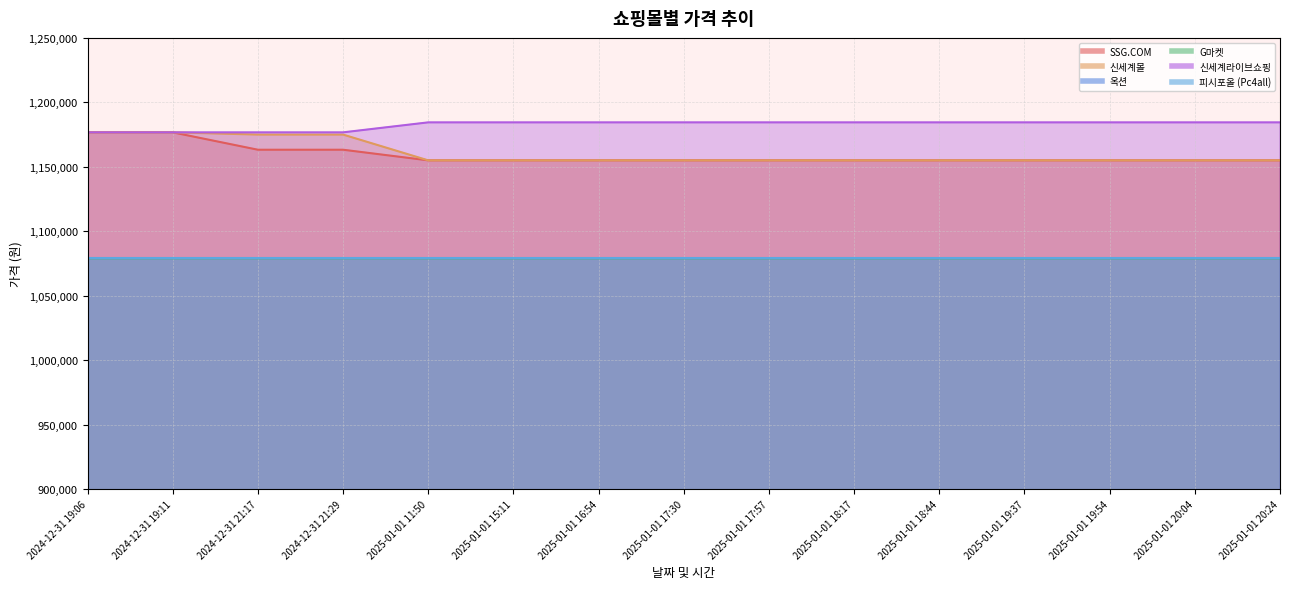

What is the sum of the SSG.COM values at 2025-01-01 19:37 and 2024-12-31 19:11?

2331693